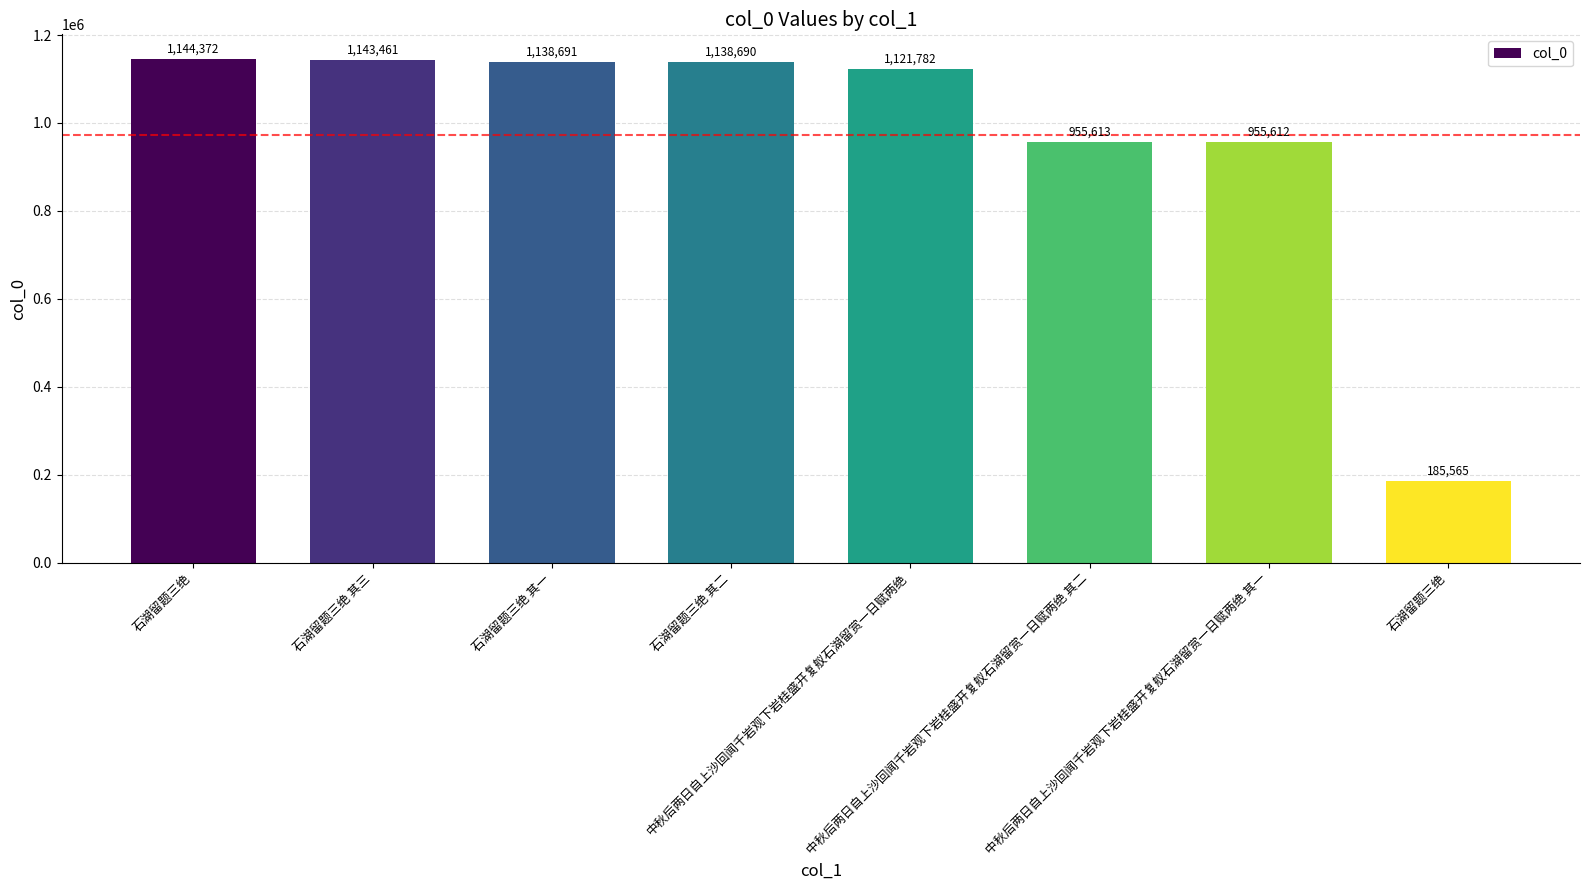

How many bars are there in total?

8